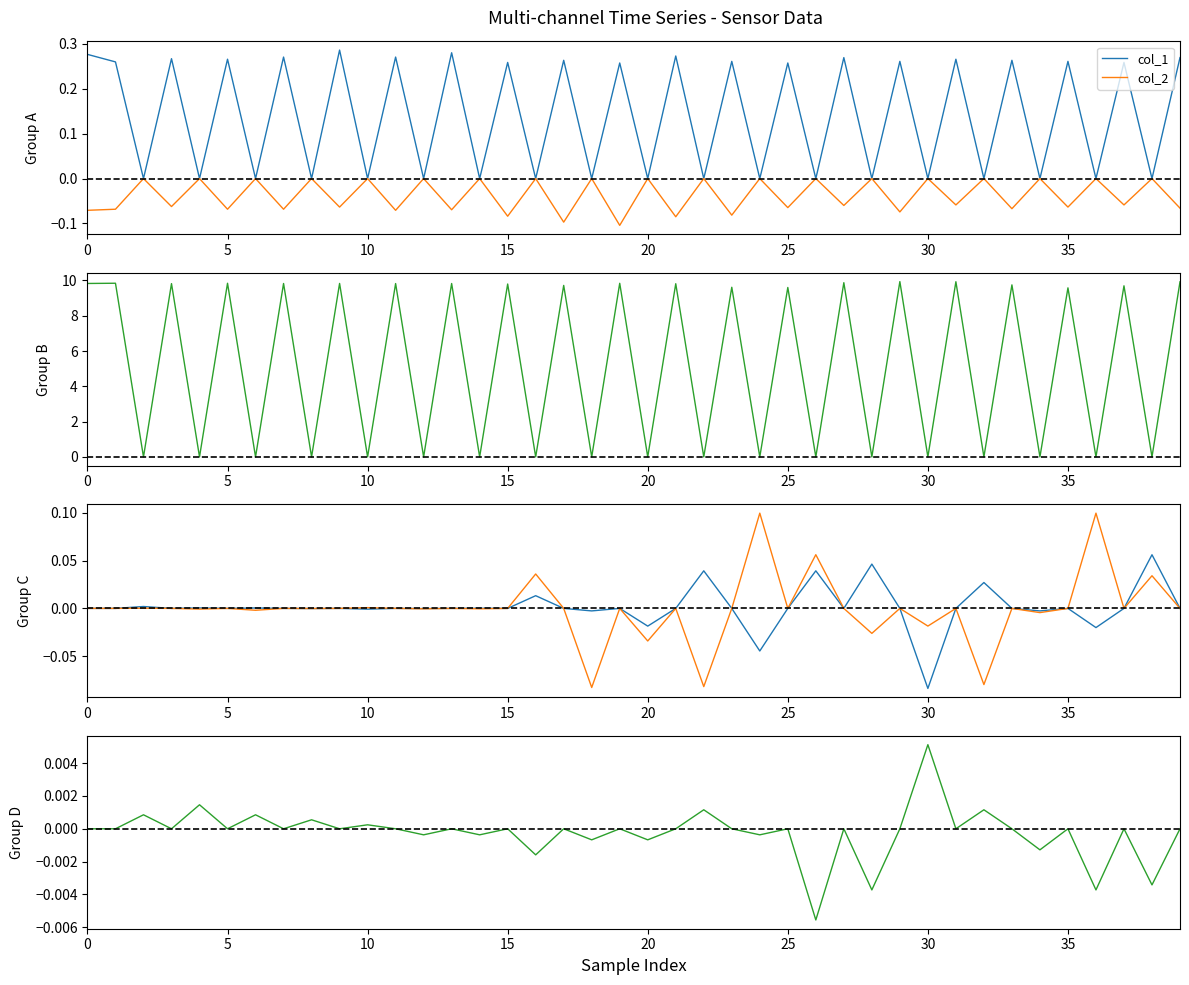

True or false: col_4 has more than 0 interior local peaks.

True